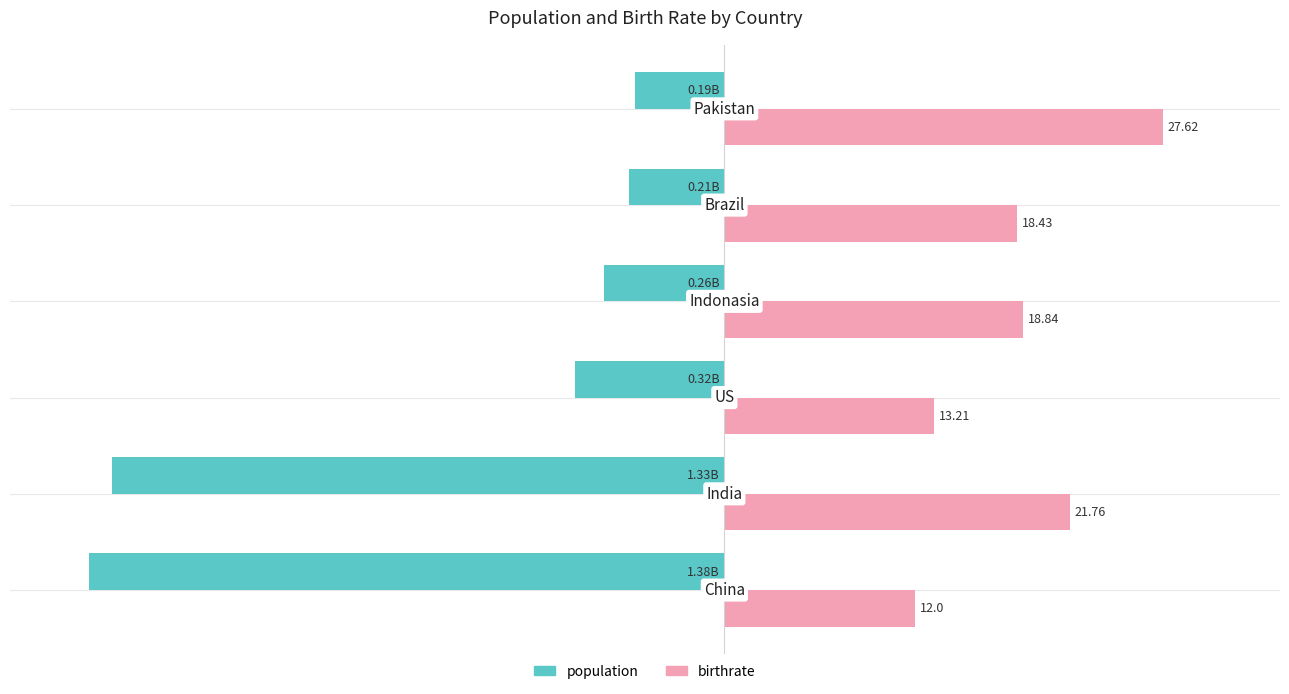

Which series has the widest spread of values?

population